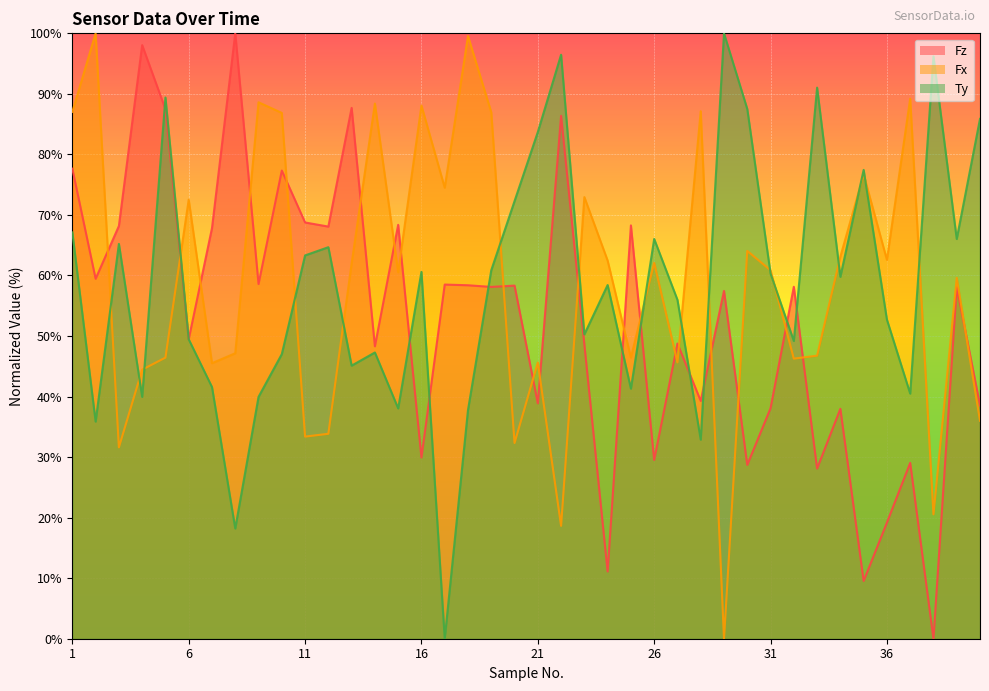

What is the approximate value of Fx at 2?

100.0